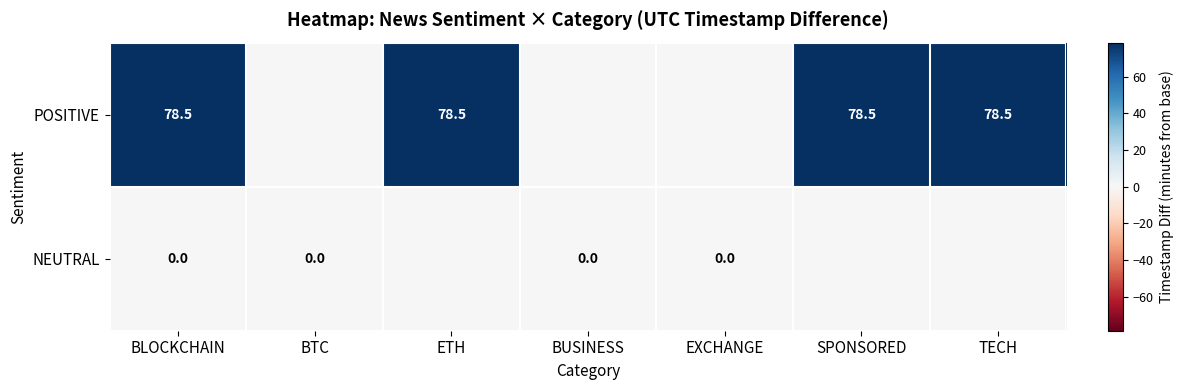

At how many categories does at least one series exceed 72?

4